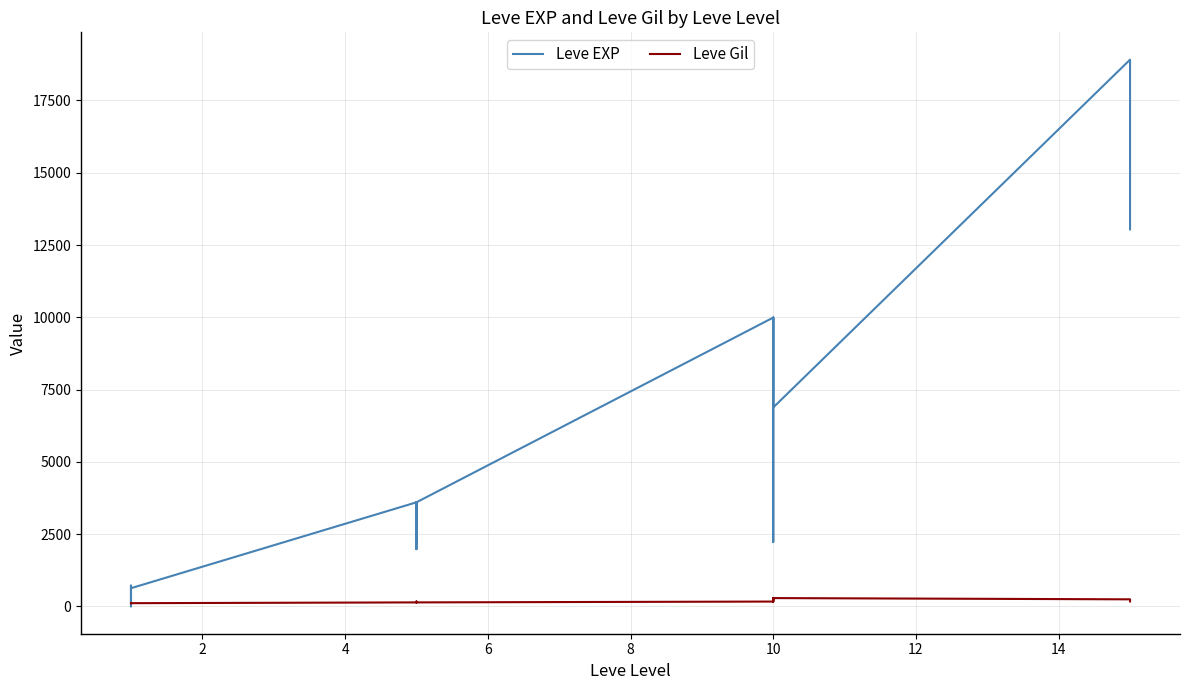

What is the value of the Leve Gil point at the 9th from the left?

169